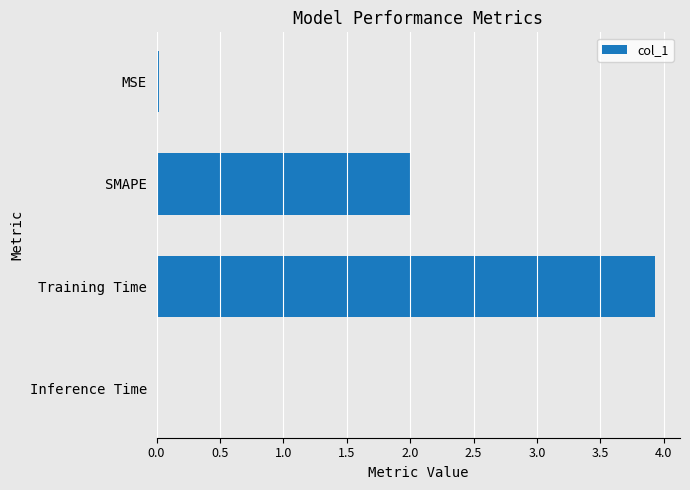

What is the maximum value shown in the chart?

3.9